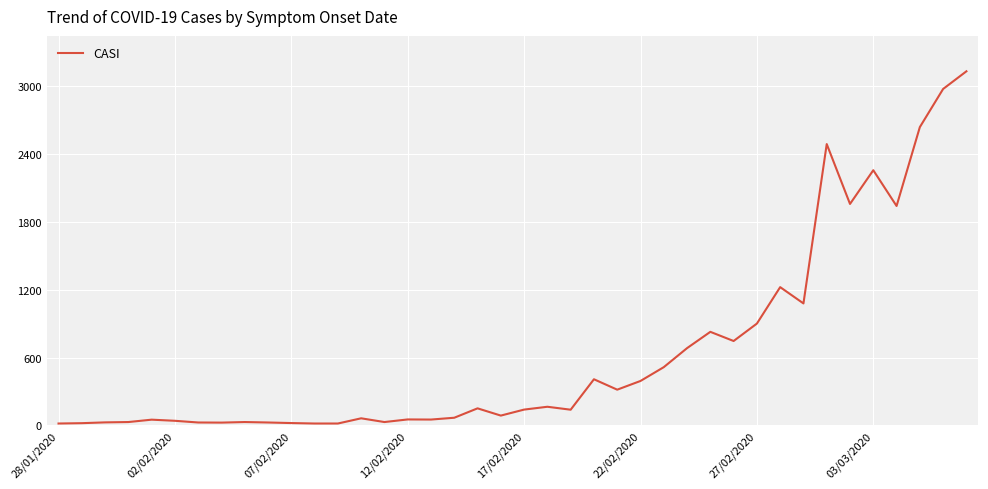

Does the chart display data point markers on the line(s)?

No